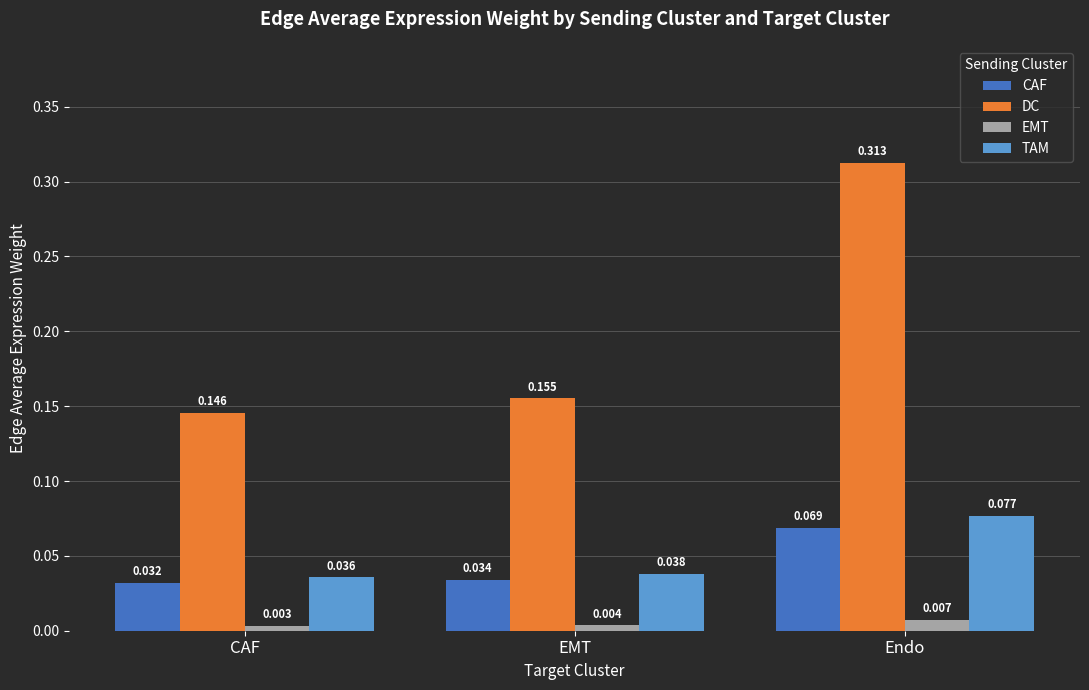

What is the total value across all series at Endo?

0.5